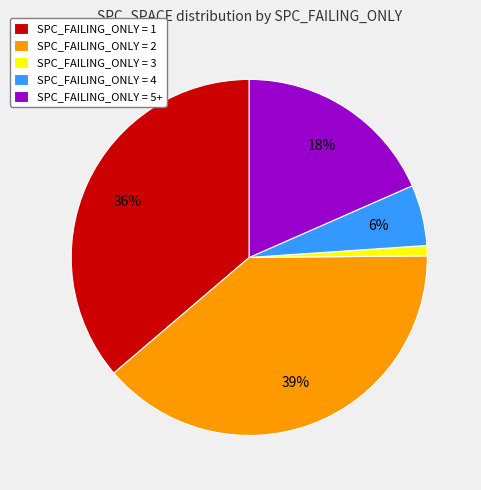

To the nearest percent, what is the average slice percentage?

20%